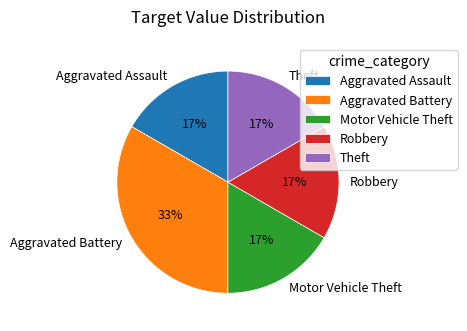

Count the number of slices in the pie.

5